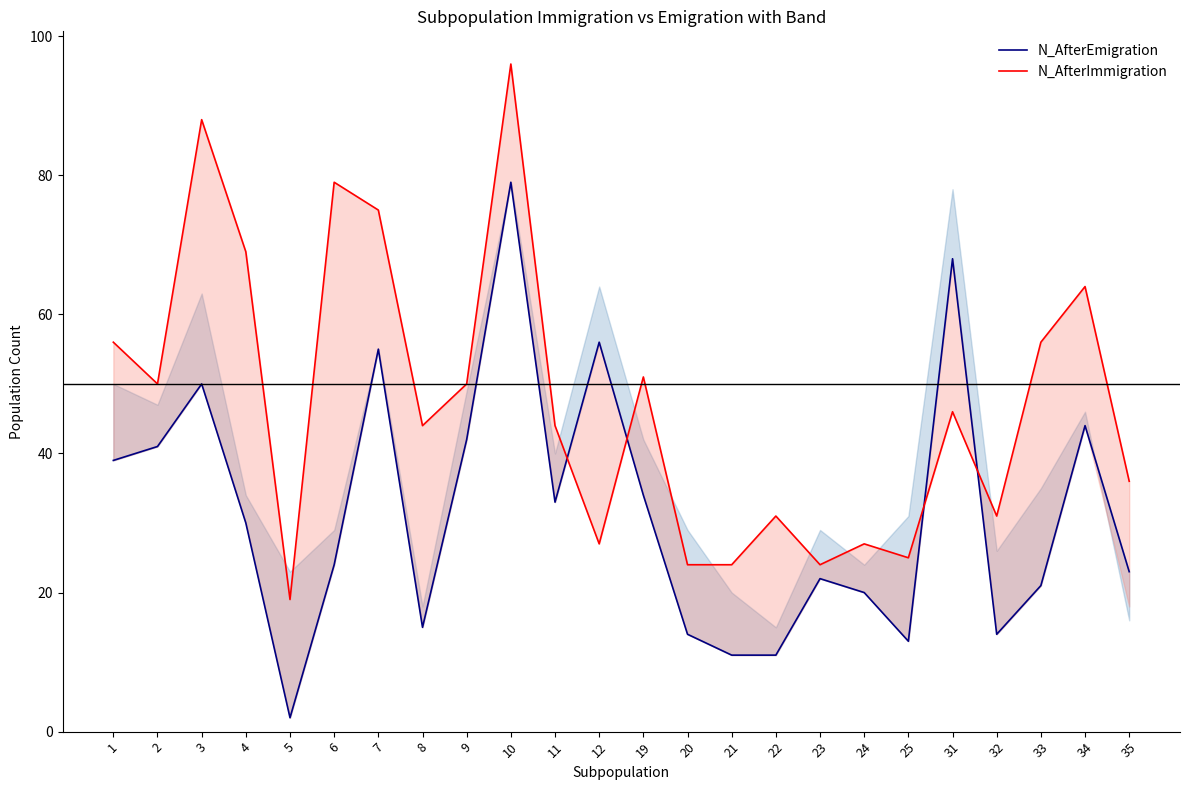

How many data points in N_AfterImmigration are above 46?

11